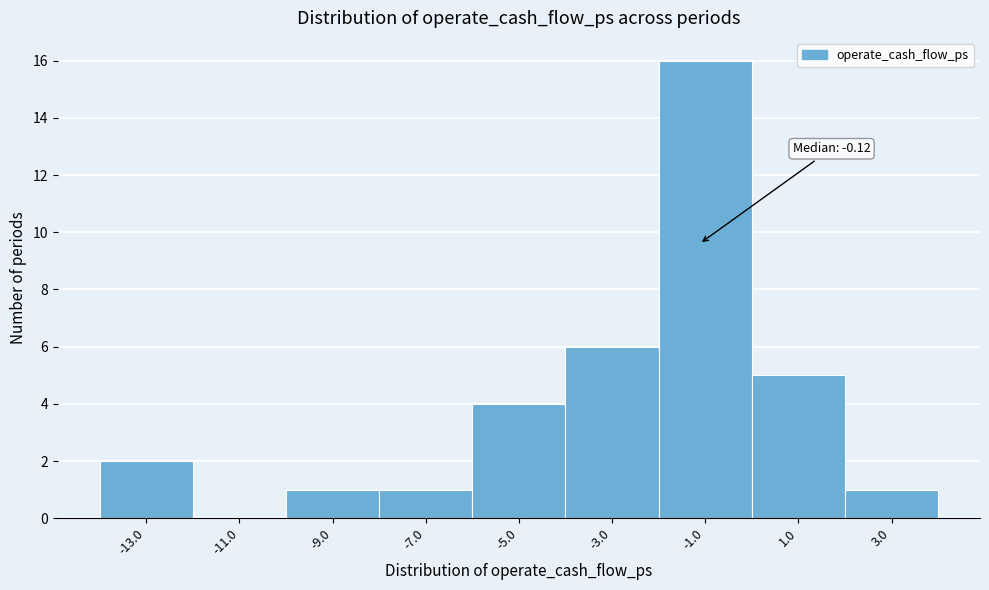

Reading right to left, extract all data points from this chart.

3.0=1	1.0=5	-1.0=16	-3.0=6	-5.0=4	-7.0=1	-9.0=1	-11.0=0	-13.0=2